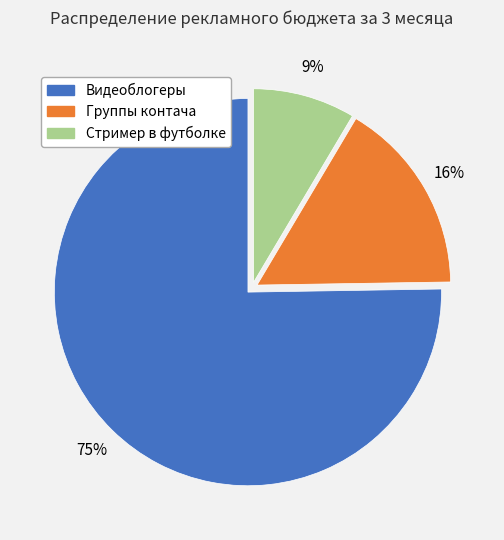

Is the sum of Видеоблогеры and Группы контача greater than half?

Yes